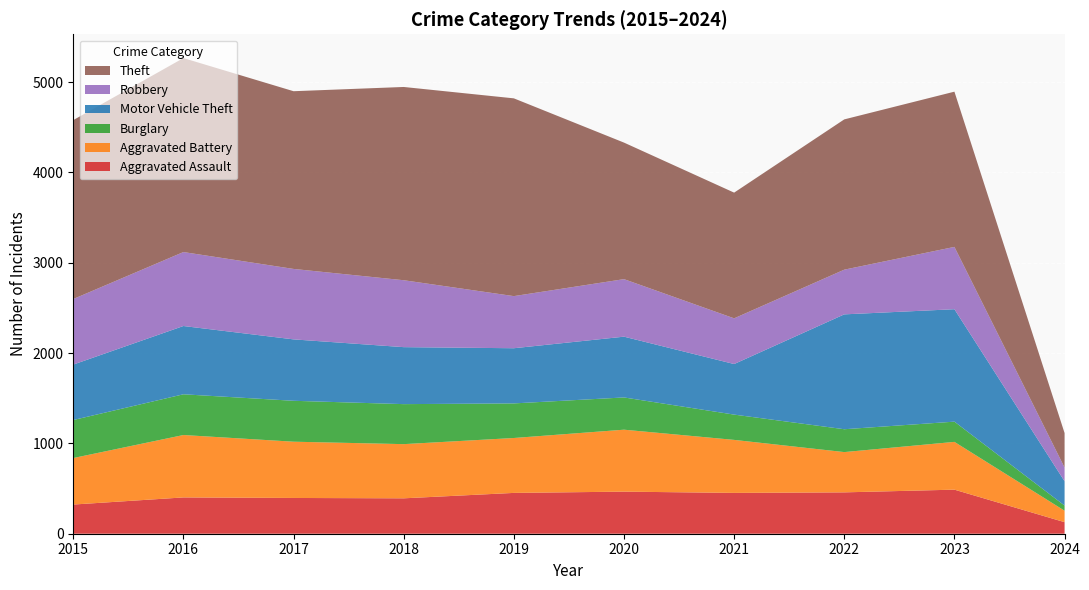

Reading left to right, list all the values displayed in this chart.

Aggravated Assault: 323	402	396	392	452	466	452	458	488	128
Aggravated Battery: 515	691	623	600	608	686	587	446	529	127
Burglary: 421	451	453	443	383	357	280	253	224	57
Motor Vehicle Theft: 614	756	680	631	611	673	560	1272	1245	269
Robbery: 726	819	780	741	577	637	506	495	690	152
Theft: 1981	2148	1968	2140	2190	1512	1392	1664	1719	382